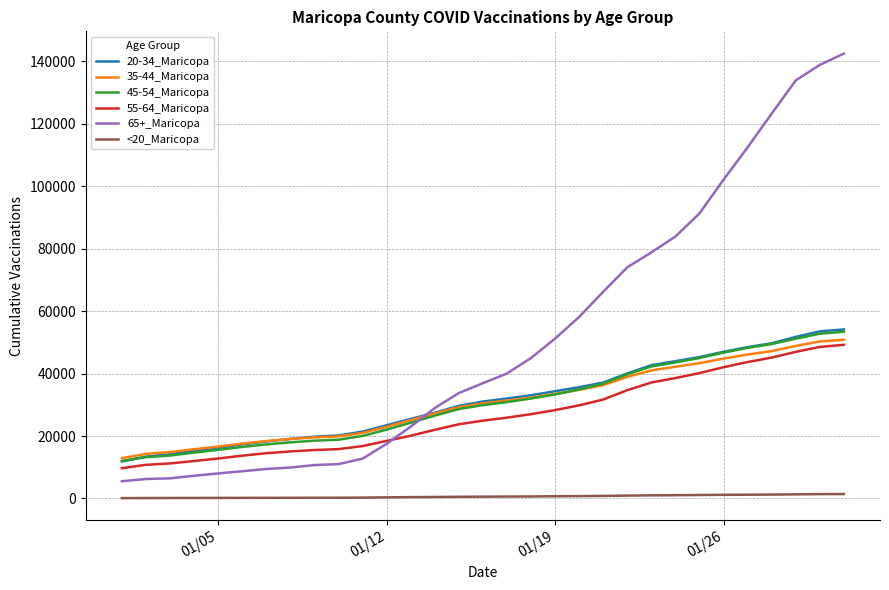

True or false: 65+_Maricopa and <20_Maricopa intersect in this chart.

False